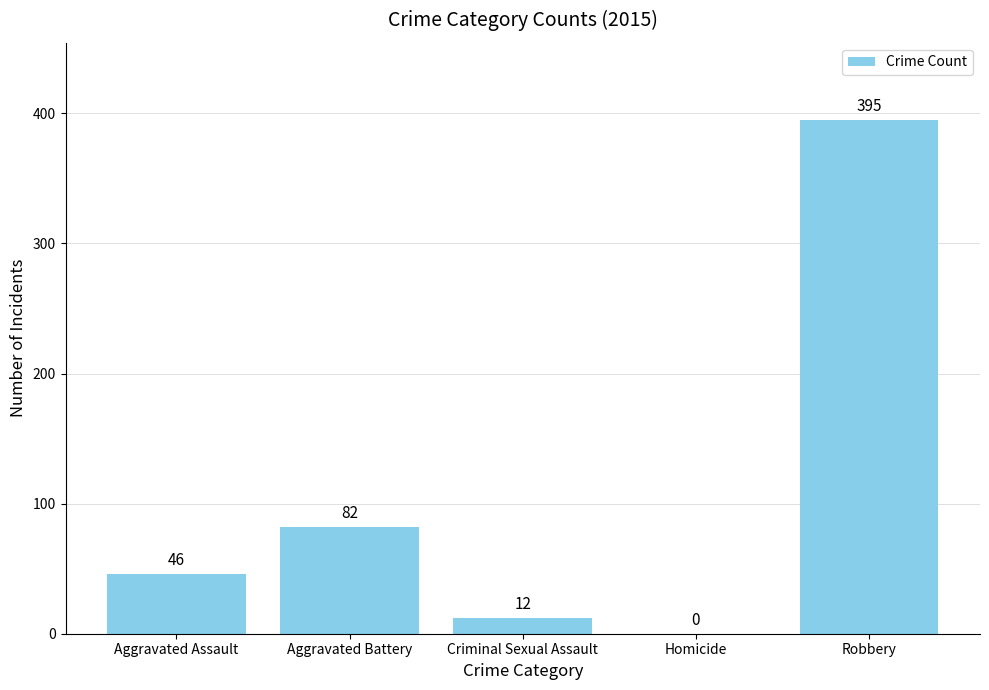

Between Homicide and Criminal Sexual Assault, which is larger?

Criminal Sexual Assault